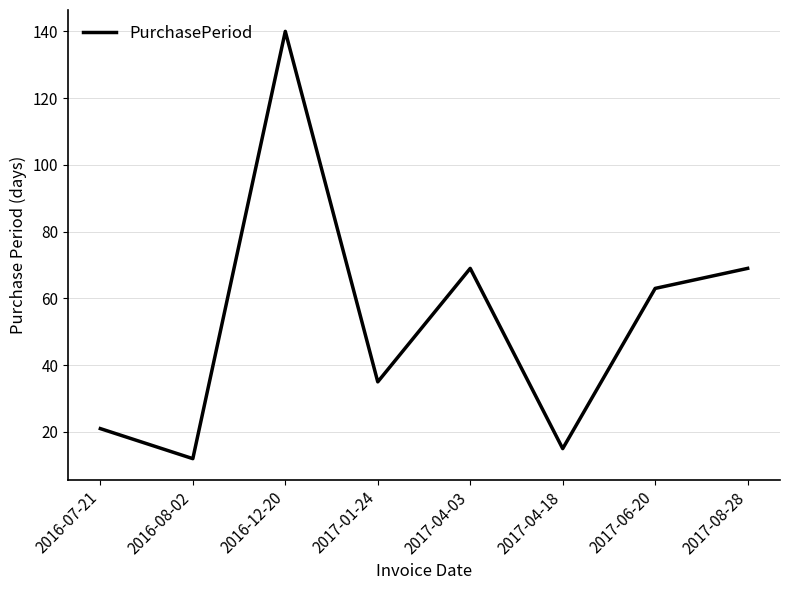

What is the average value?

53